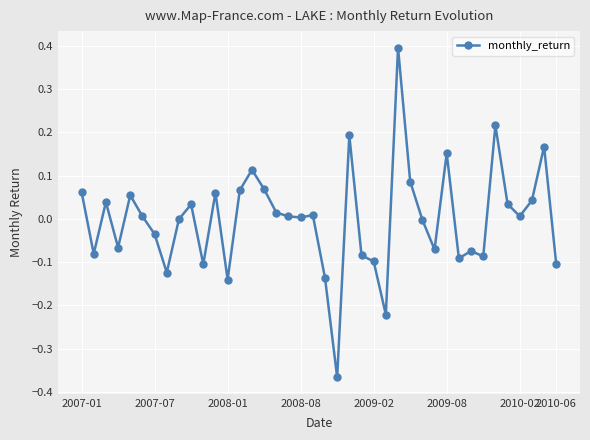

What is the maximum value shown in the chart?

0.4